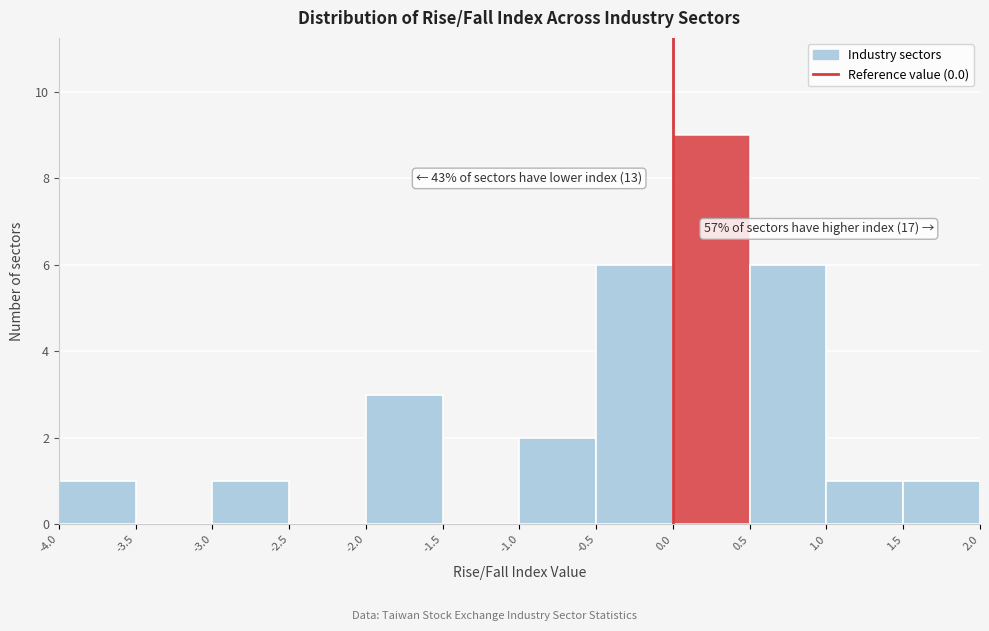

Which range on the x-axis has the tallest bar?

0.0 to 0.5